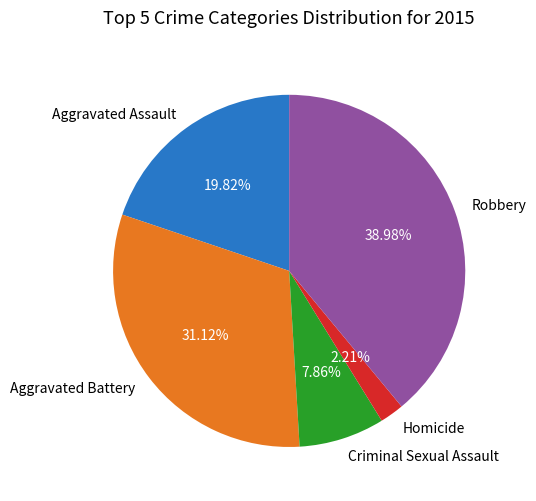

Is there any slice that represents more than half of the pie?

No